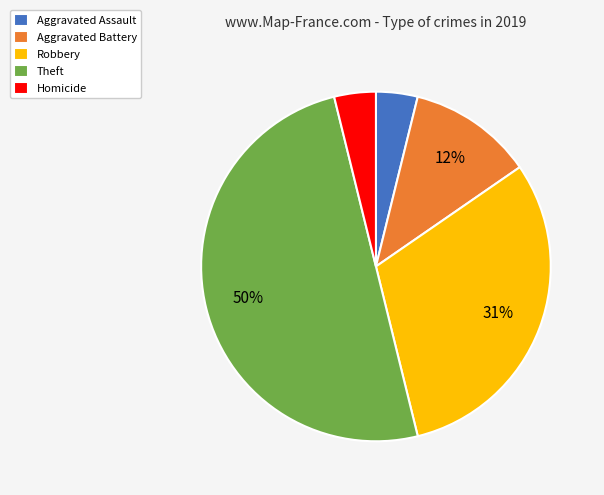

To the nearest percent, what is the difference between the Robbery and Aggravated Assault slice percentages?

27%